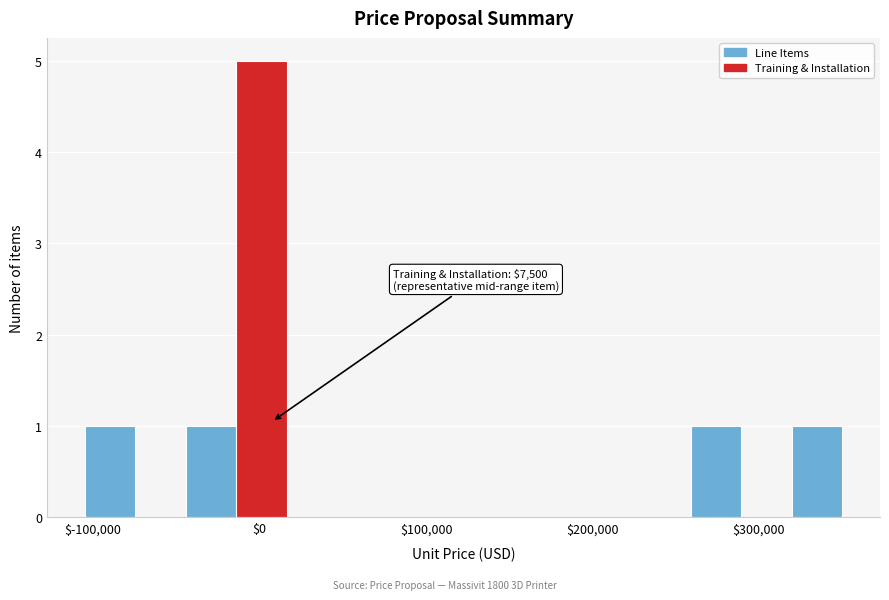

Around what value on the x-axis is the tallest bar? Give the approximate position of its centre, as read against the axis.

0